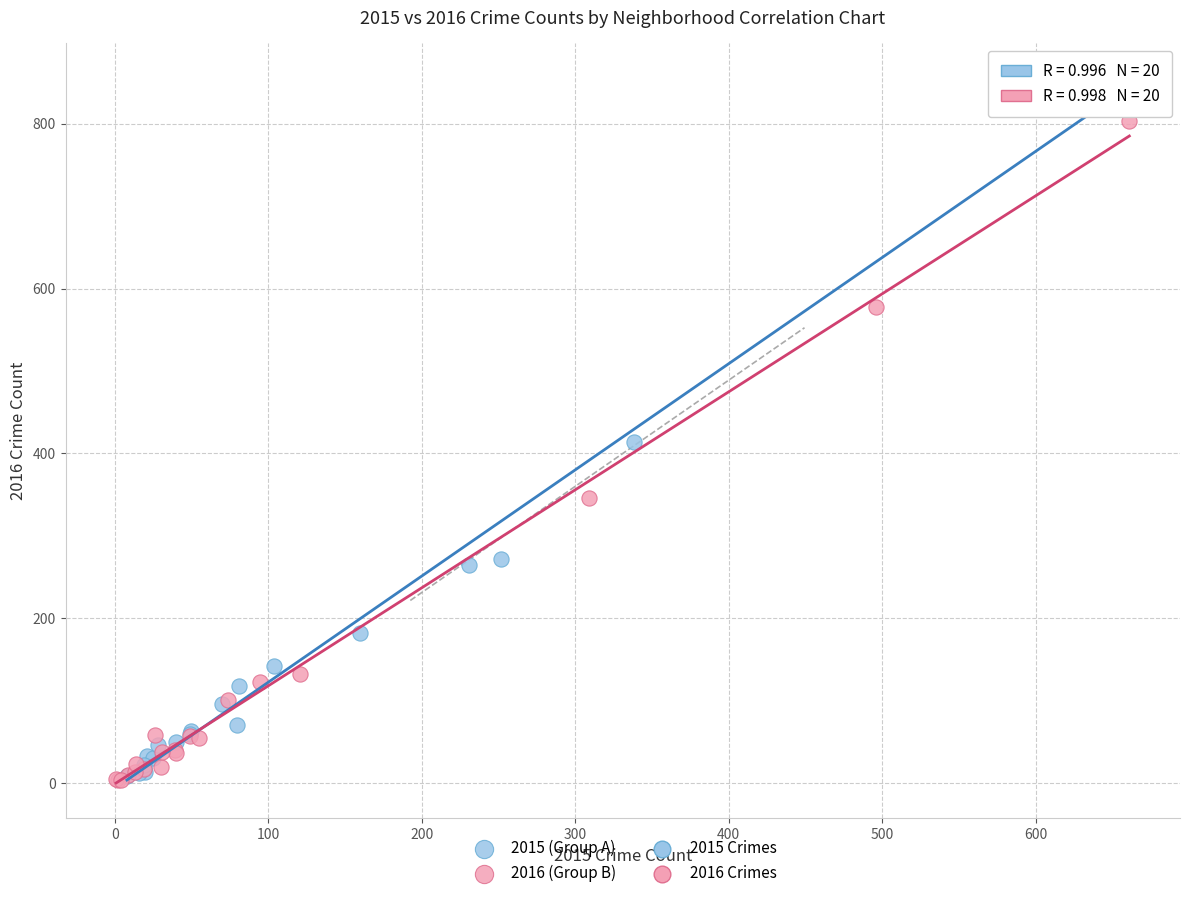

Which series has the widest spread of Y values?

2015 (Group A)